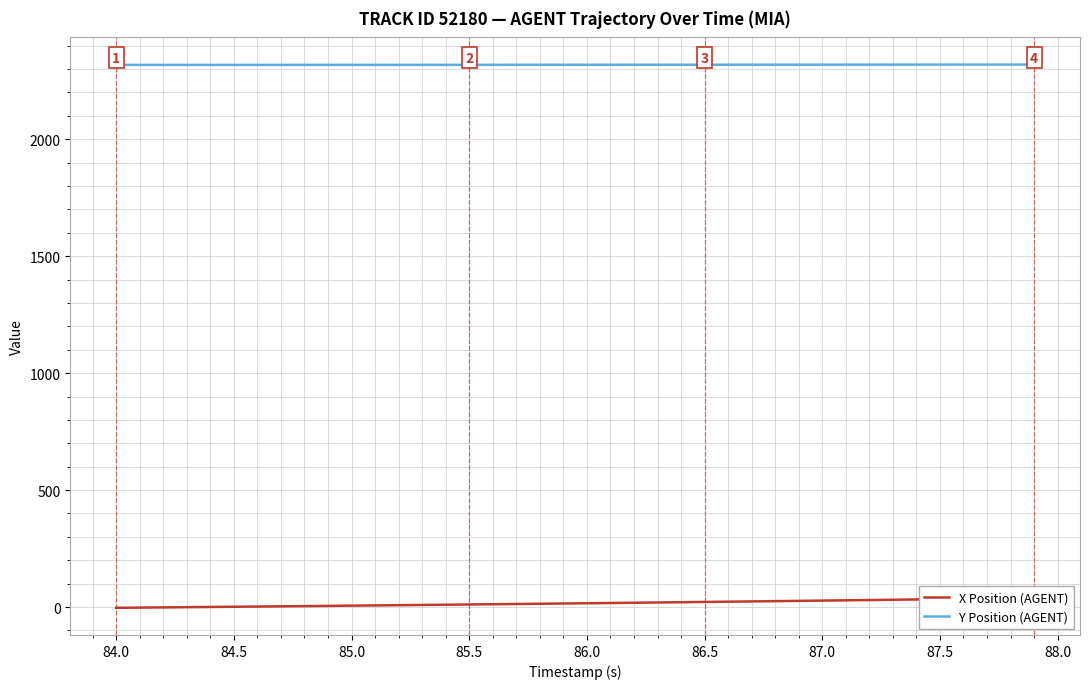

True or false: X Position (AGENT) has more than 2 points higher than both neighbors.

False